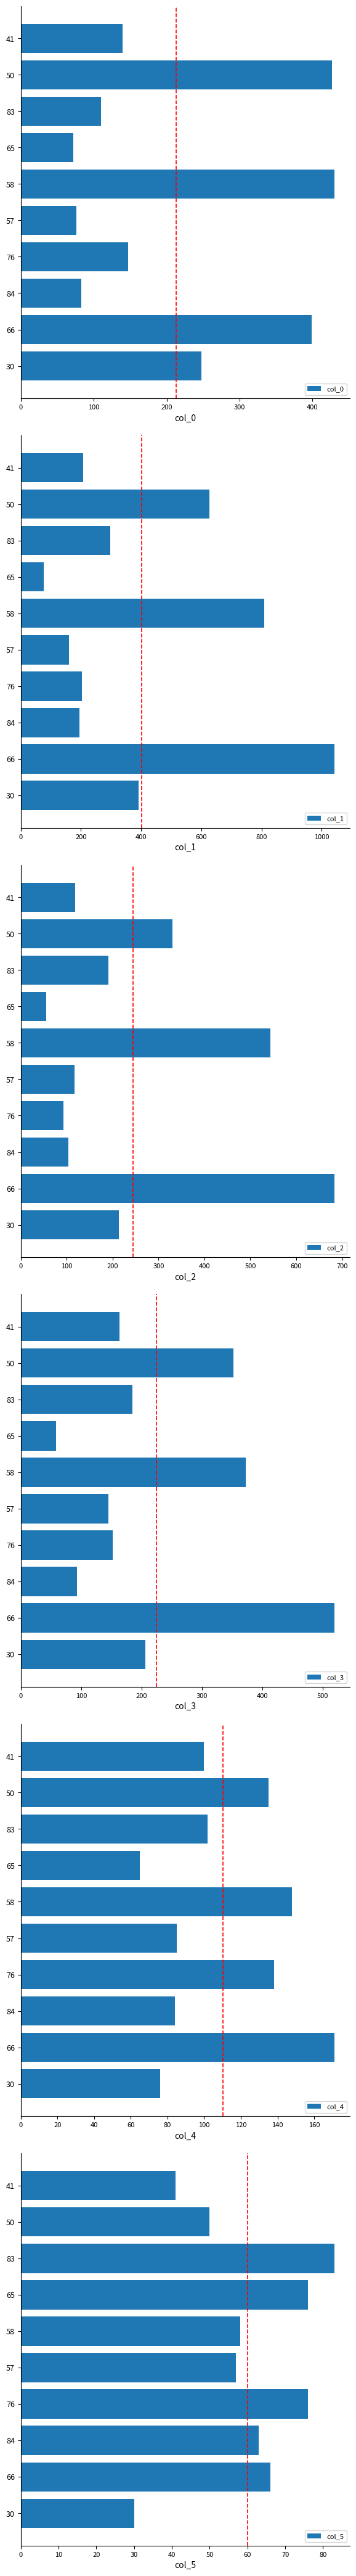

What are all the series names shown in the legend?

col_0, col_1, col_2, col_3, col_4, col_5